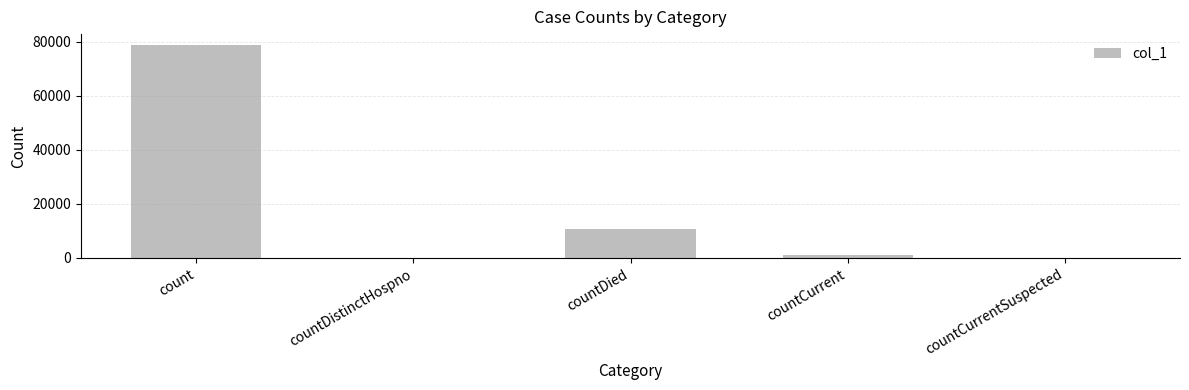

Reading left to right, what are all the values shown in this chart?

78823	0	10571	906	0